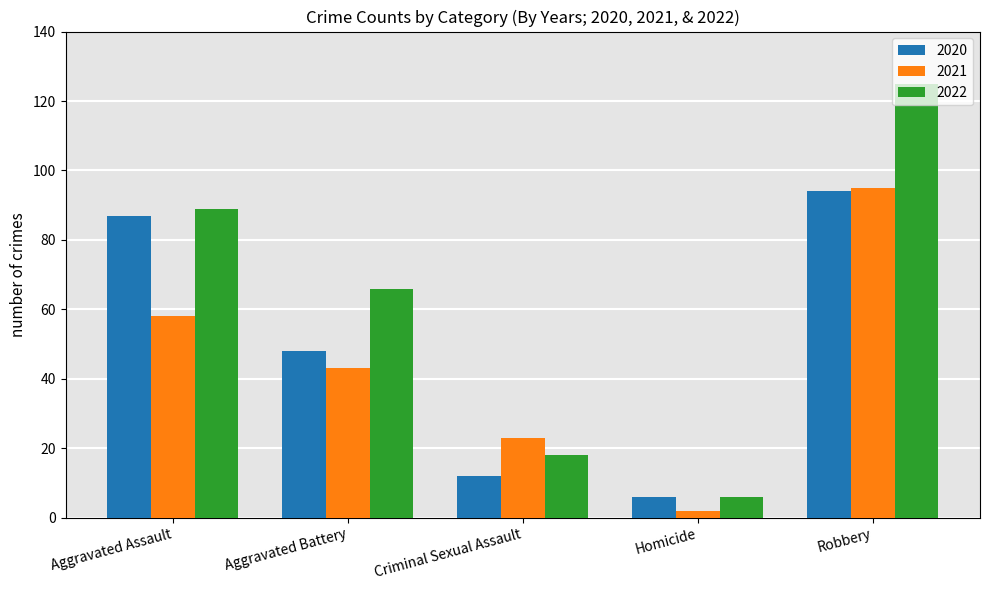

The value of 2022 at Aggravated Battery is 109. True or false?

False